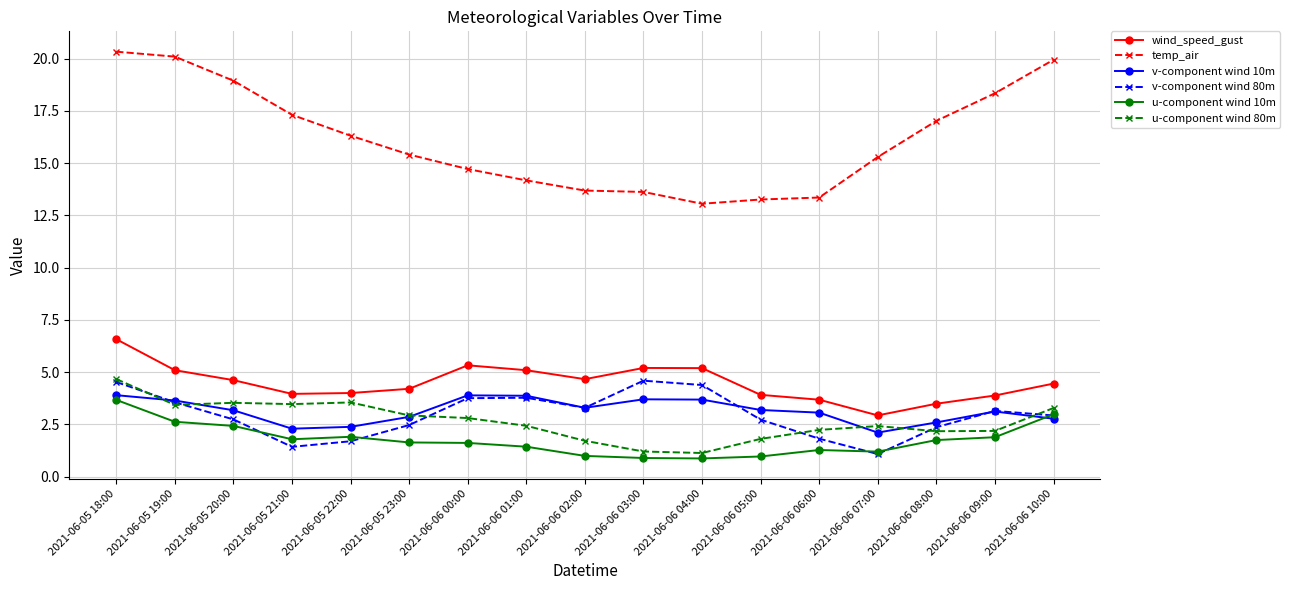

Is it true that v-component wind 80m equals 1.1 at 2021-06-06 07:00?

True